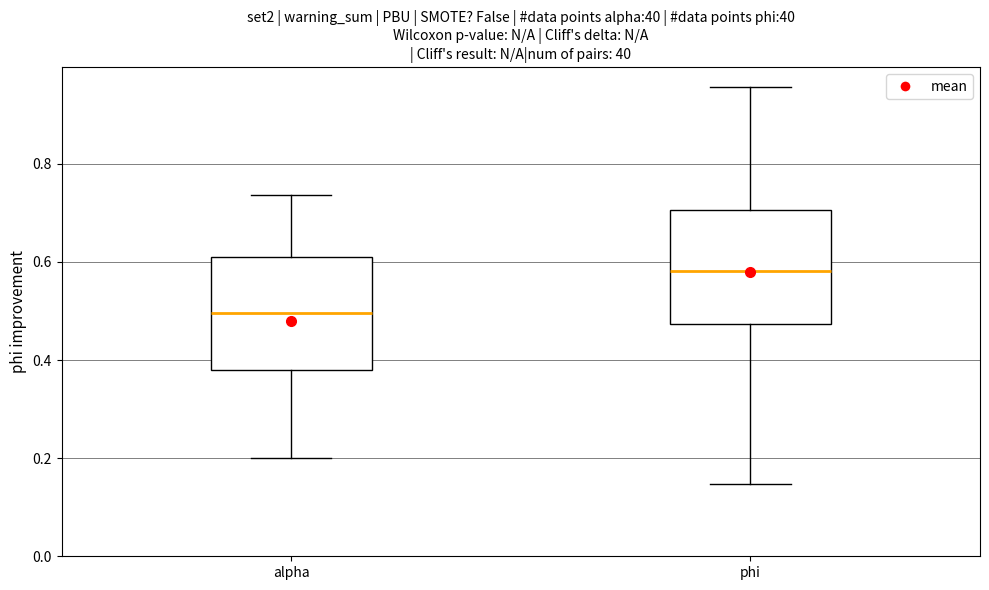

Which box's median line is the highest?

phi